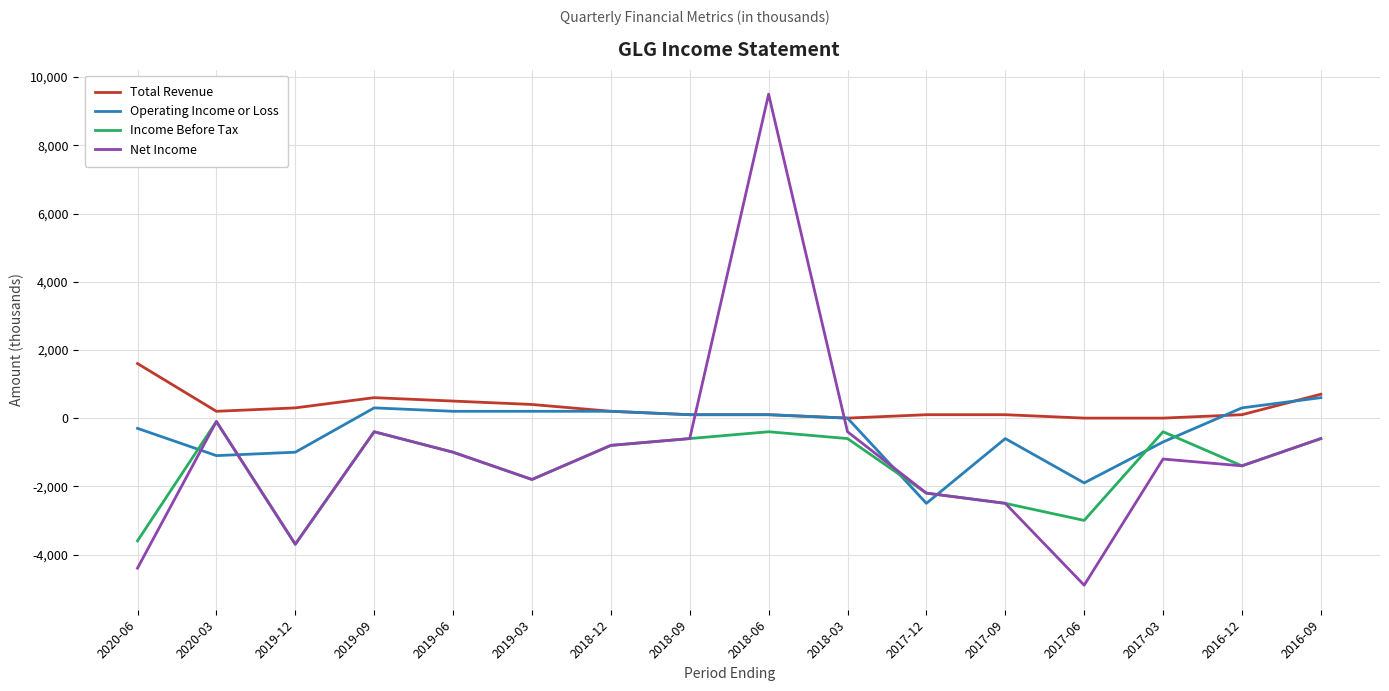

What is the difference between the highest and lowest values at 2017-06?

4900